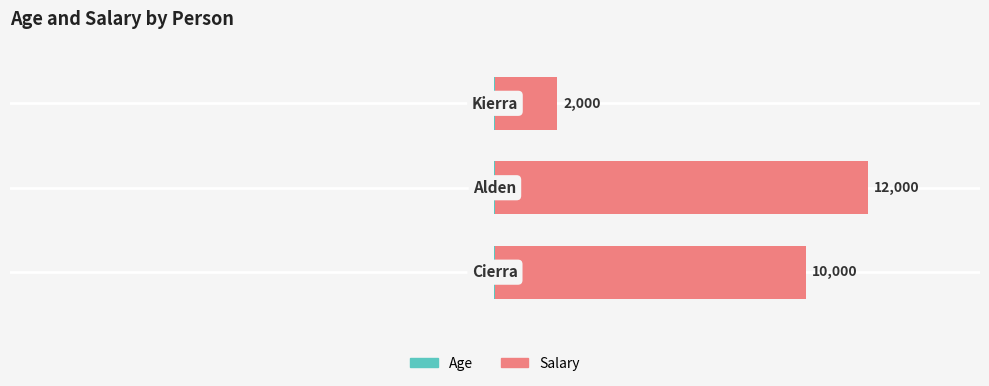

Reading left to right, what are all the values shown in this chart?

Age: −20000=-39	−15000=-45	−10000=-29
Salary: −20000=10000	−15000=12000	−10000=2000